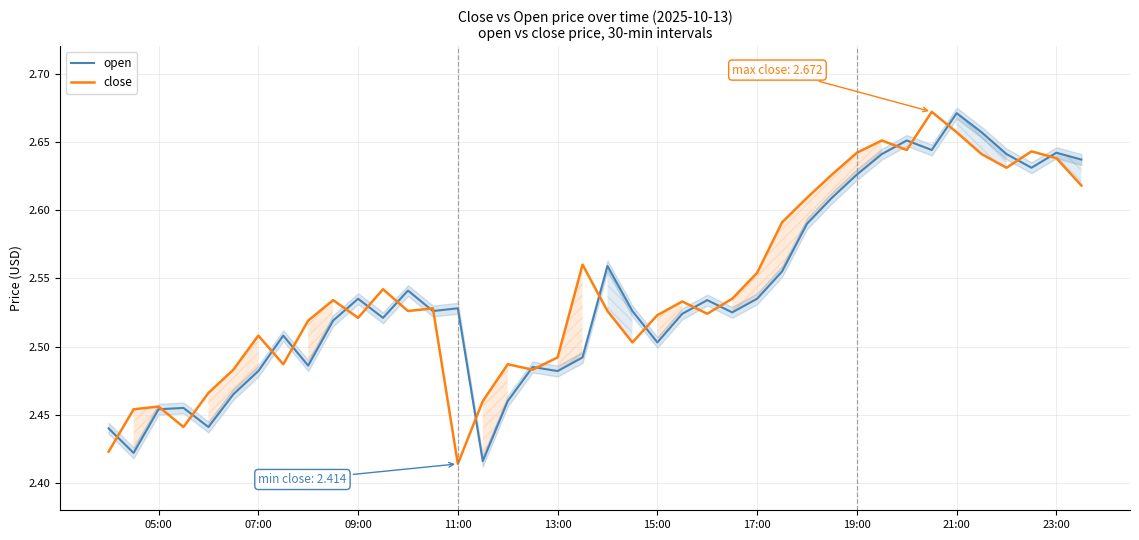

True or false: open has a value of 3.5 at 07:00.

False